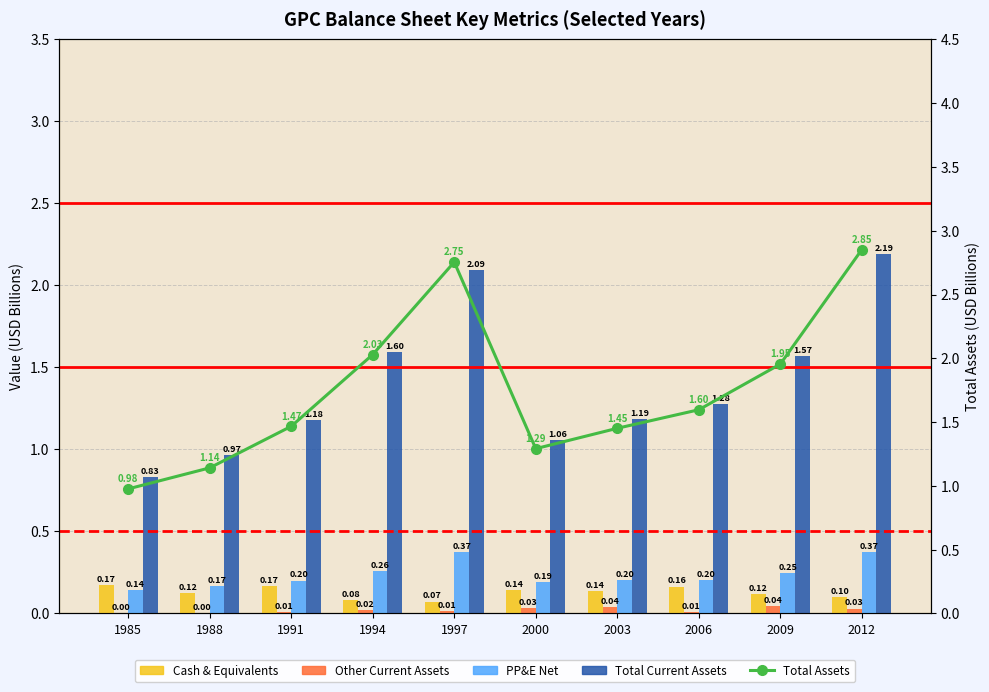

Which category has the highest value in the Total Current Assets series?

2012